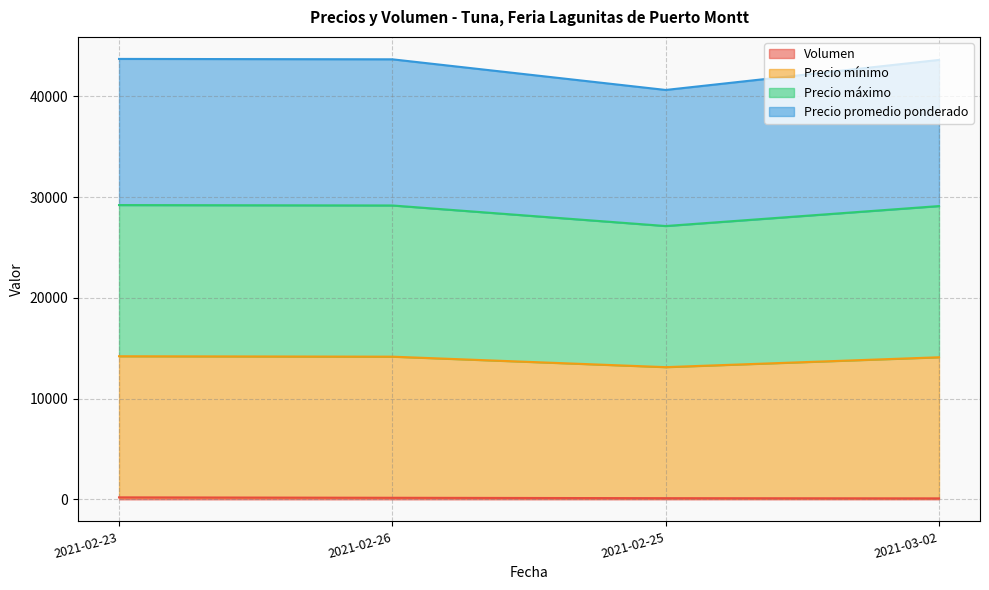

What is the difference between the maximum and second lowest values in the Precio mínimo series?

100